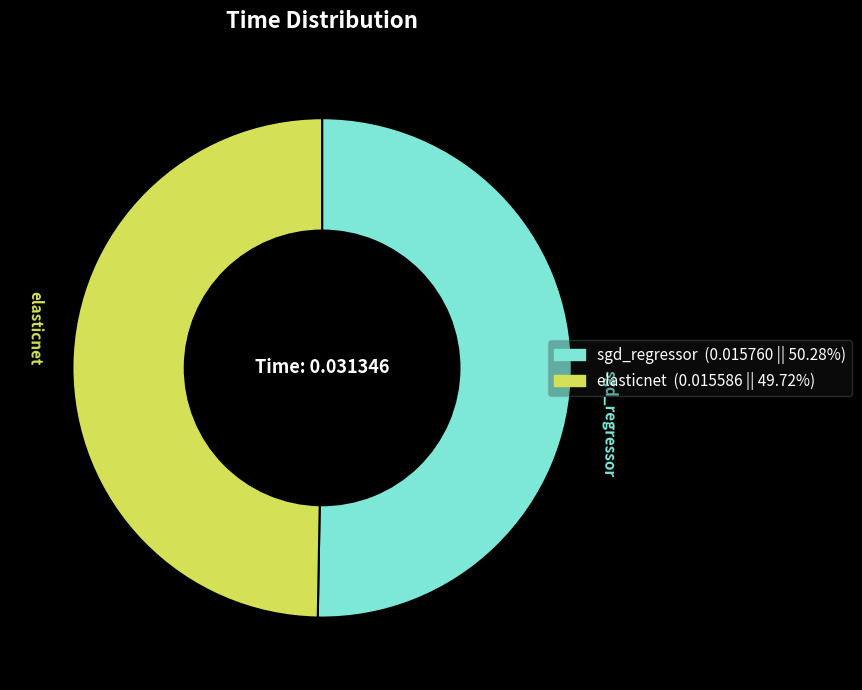

Which category has the biggest portion of the pie?

sgd_regressor